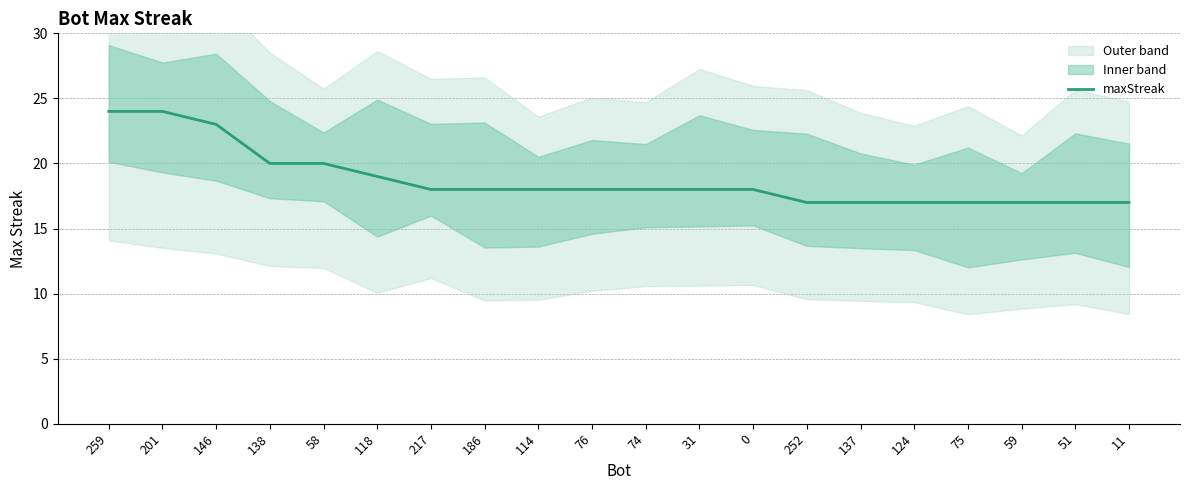

Rank the categories by value from lowest to highest.

252, 137, 124, 75, 59, 51, 11, 217, 186, 114, 76, 74, 31, 0, 118, 138, 58, 146, 259, 201